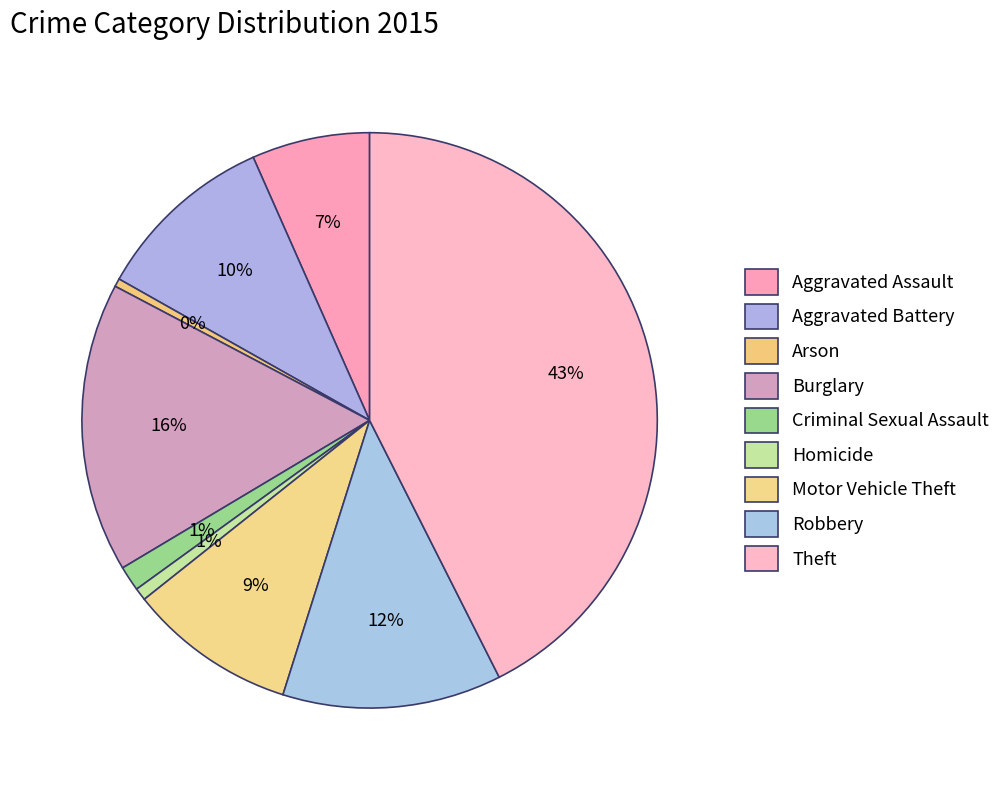

Rank the categories by value from lowest to highest.

Arson, Homicide, Criminal Sexual Assault, Aggravated Assault, Motor Vehicle Theft, Aggravated Battery, Robbery, Burglary, Theft